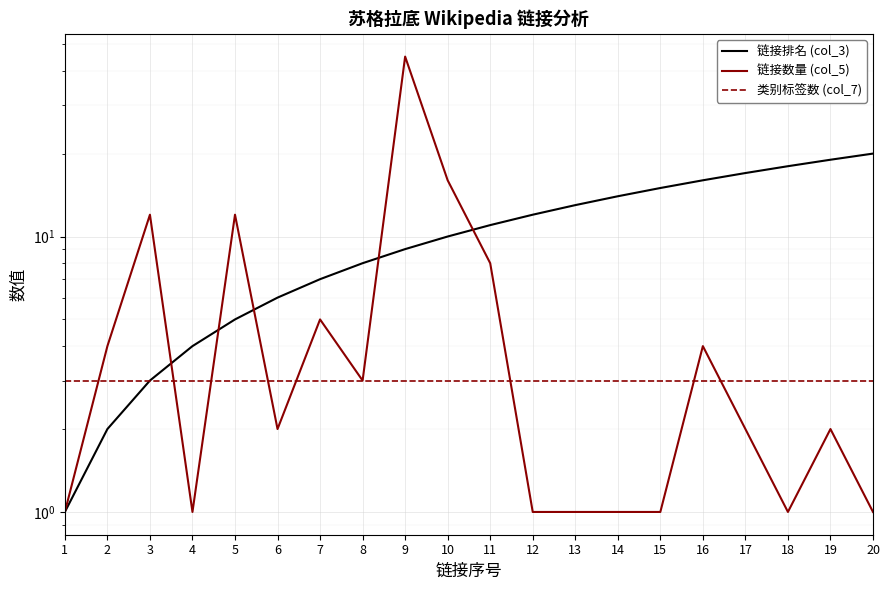

Reading right to left, transcribe all the data shown in this chart.

链接排名 (col_3): 20	19	18	17	16	15	14	13	12	11	10	9	8	7	6	5	4	3	2	1
链接数量 (col_5): 1	2	1	2	4	1	1	1	1	8	16	45	3	5	2	12	1	12	4	1
类别标签数 (col_7): 3	3	3	3	3	3	3	3	3	3	3	3	3	3	3	3	3	3	3	3